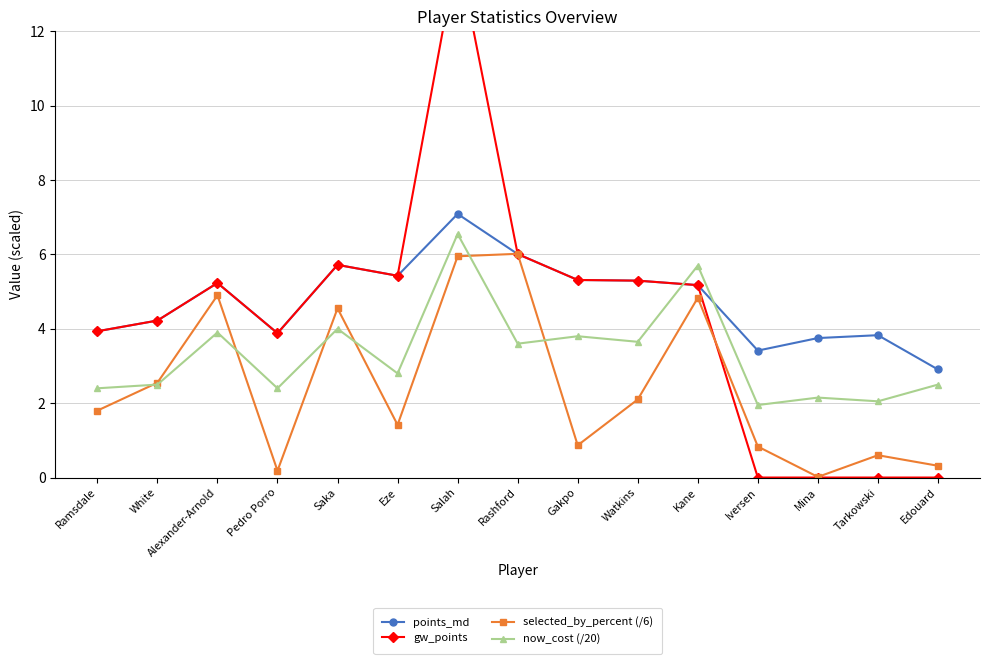

Reading left to right, what are all the values shown in this chart?

points_md: Ramsdale=3.9	White=4.2	Alexander-Arnold=5.2	Pedro Porro=3.9	Saka=5.7	Eze=5.4	Salah=7.1	Rashford=6.0	Gakpo=5.3	Watkins=5.3	Kane=5.2	Iversen=3.4	Mina=3.8	Tarkowski=3.8	Edouard=2.9
gw_points: Ramsdale=3.9	White=4.2	Alexander-Arnold=5.2	Pedro Porro=3.9	Saka=5.7	Eze=5.4	Salah=14.2	Rashford=6.0	Gakpo=5.3	Watkins=5.3	Kane=5.2	Iversen=0.0	Mina=0.0	Tarkowski=0.0	Edouard=0.0
selected_by_percent (/6): Ramsdale=1.8	White=2.6	Alexander-Arnold=4.9	Pedro Porro=0.2	Saka=4.5	Eze=1.4	Salah=6.0	Rashford=6.0	Gakpo=0.9	Watkins=2.1	Kane=4.8	Iversen=0.8	Mina=0.0	Tarkowski=0.6	Edouard=0.3
now_cost (/20): Ramsdale=2.4	White=2.5	Alexander-Arnold=3.9	Pedro Porro=2.4	Saka=4.0	Eze=2.8	Salah=6.5	Rashford=3.6	Gakpo=3.8	Watkins=3.6	Kane=5.7	Iversen=1.9	Mina=2.1	Tarkowski=2.0	Edouard=2.5